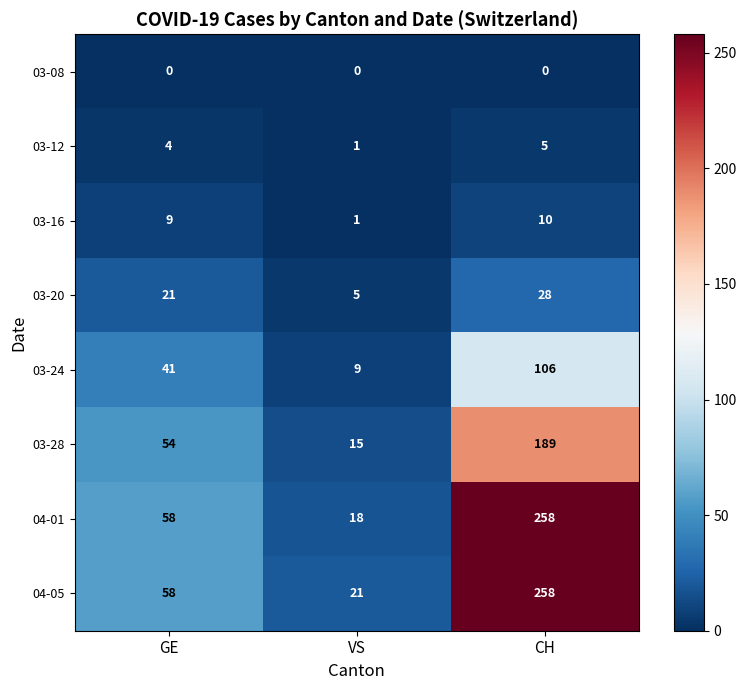

Reading left to right, what are all the values shown in this chart?

03-08: 0	0	0
03-12: 4	1	5
03-16: 9	1	10
03-20: 21	5	28
03-24: 41	9	106
03-28: 54	15	189
04-01: 58	18	258
04-05: 58	21	258